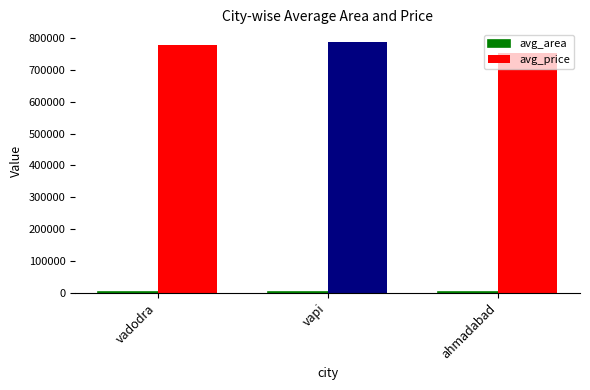

What is the difference between the maximum and minimum values in the avg_price series?

36074